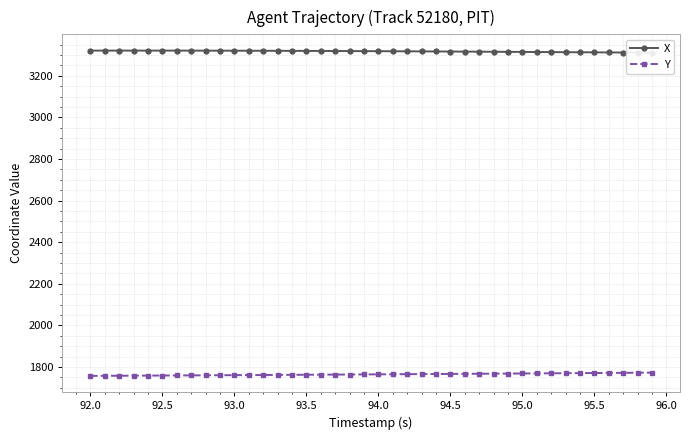

Is it true that Y equals 1768.9 at 95.0?

True